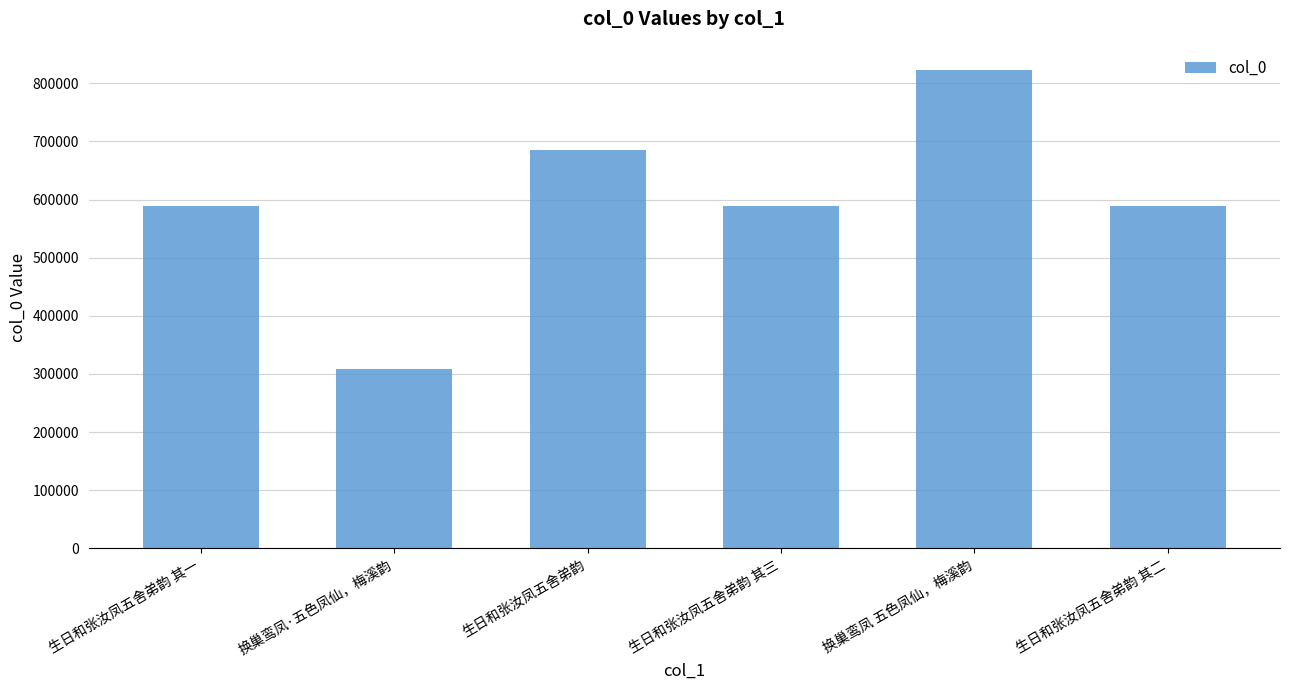

What is the ratio of the value at 生日和张汝凤五舍弟韵 to the value at 生日和张汝凤五舍弟韵 其一?

1.2